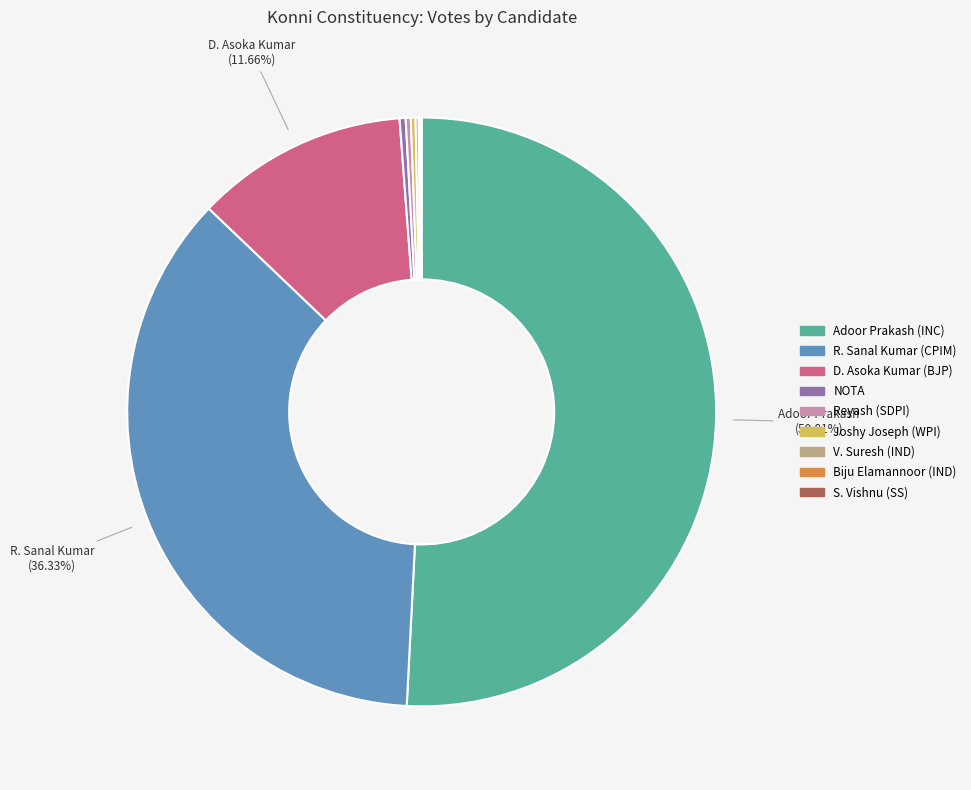

What is the largest slice in the pie chart?

Adoor Prakash (INC)